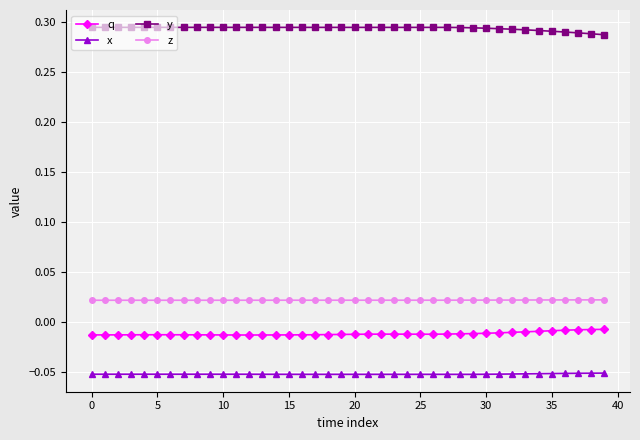

What is the sum of all q values?

-0.5